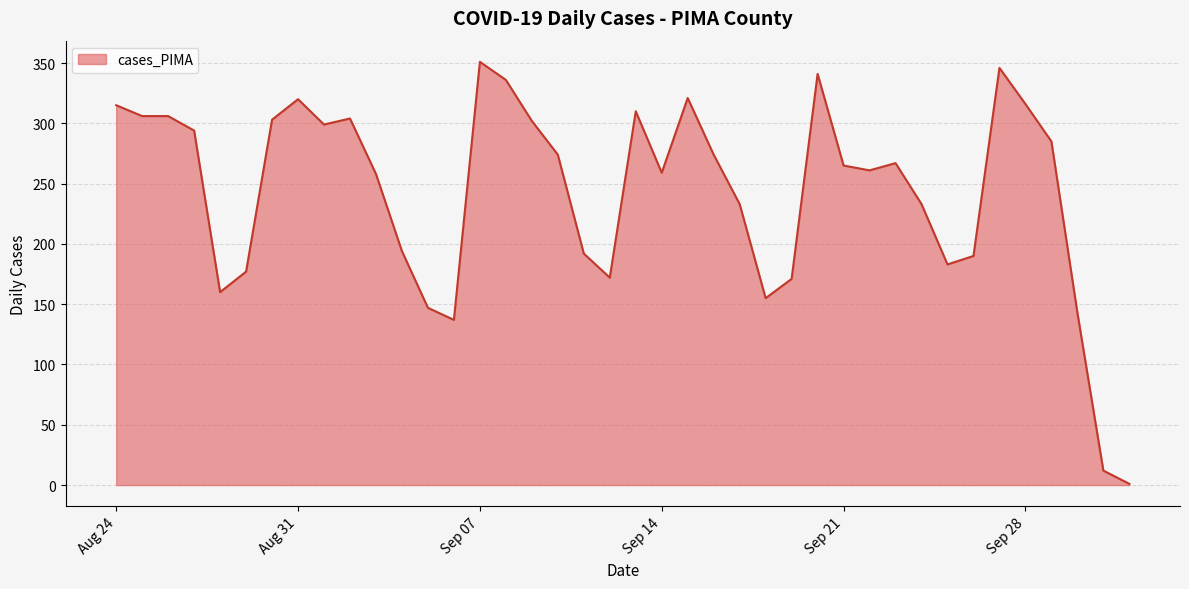

What is the greatest value displayed?

351